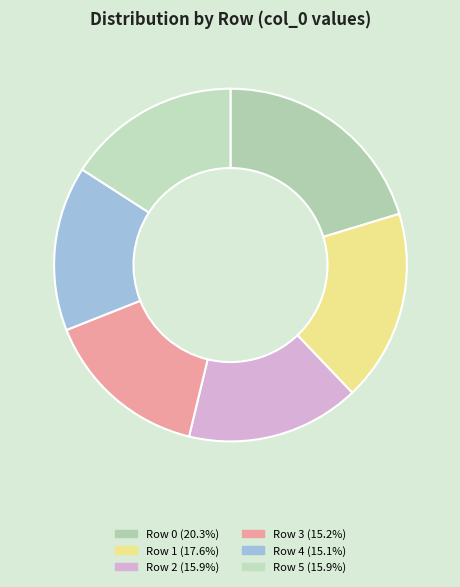

How many slices are in this pie chart?

6